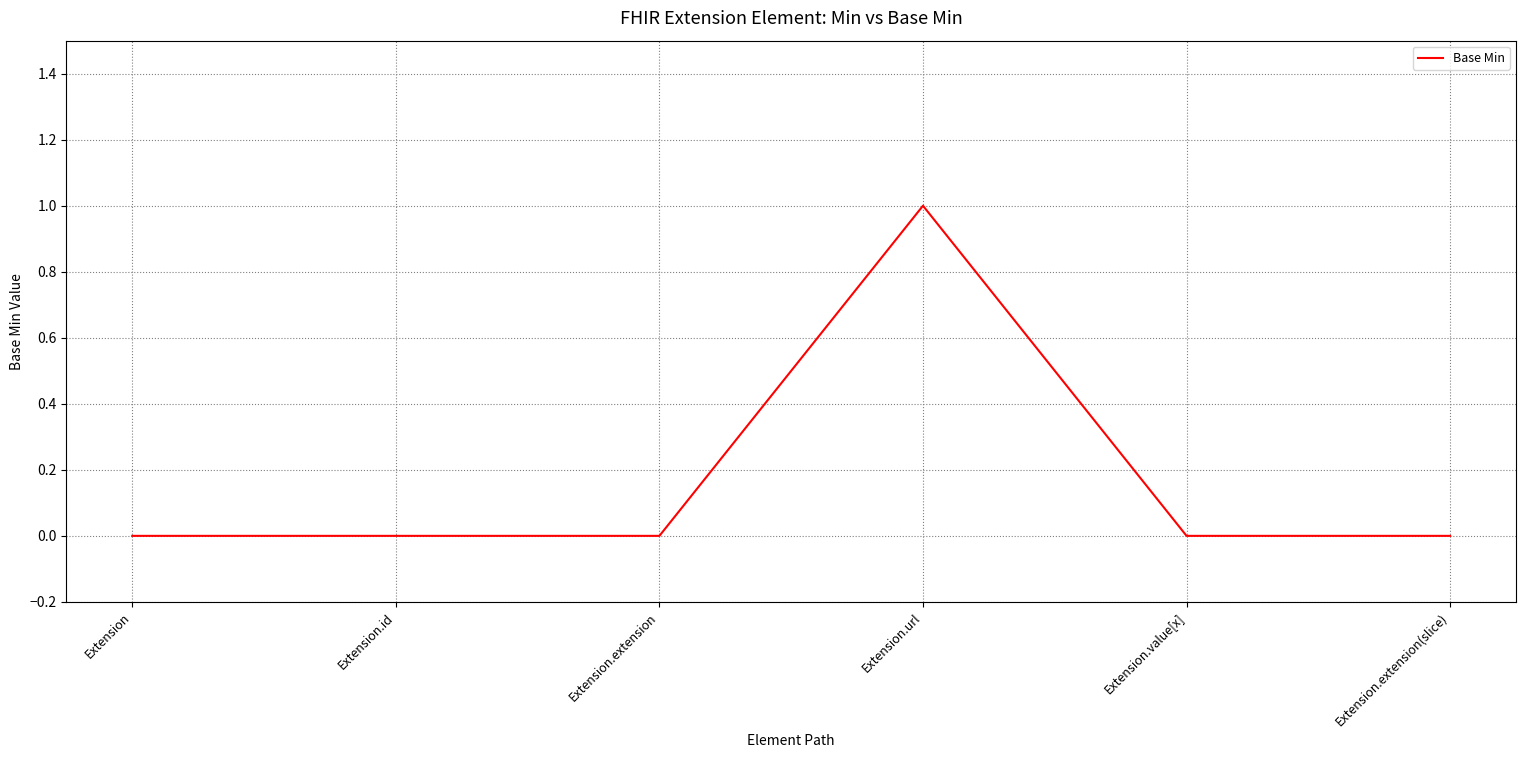

What is the difference between the maximum and minimum values?

1